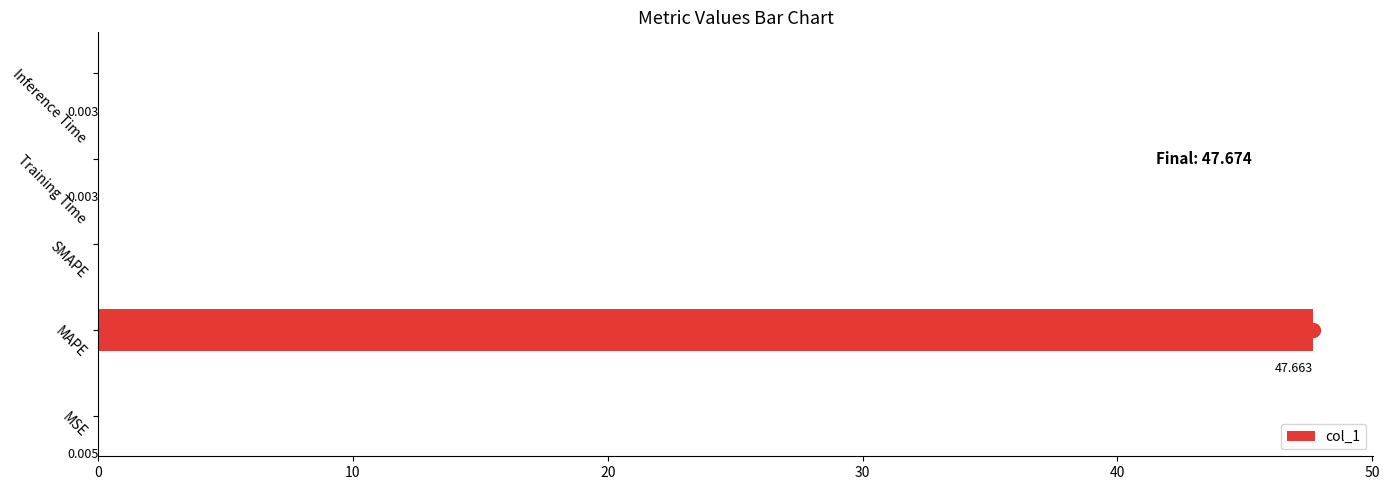

Which has a higher value, MAPE or SMAPE?

MAPE